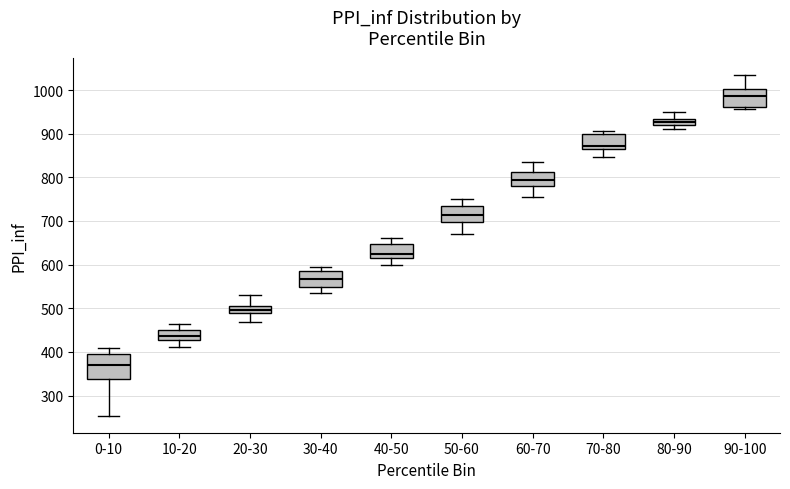

Which box has the highest median line?

90-100